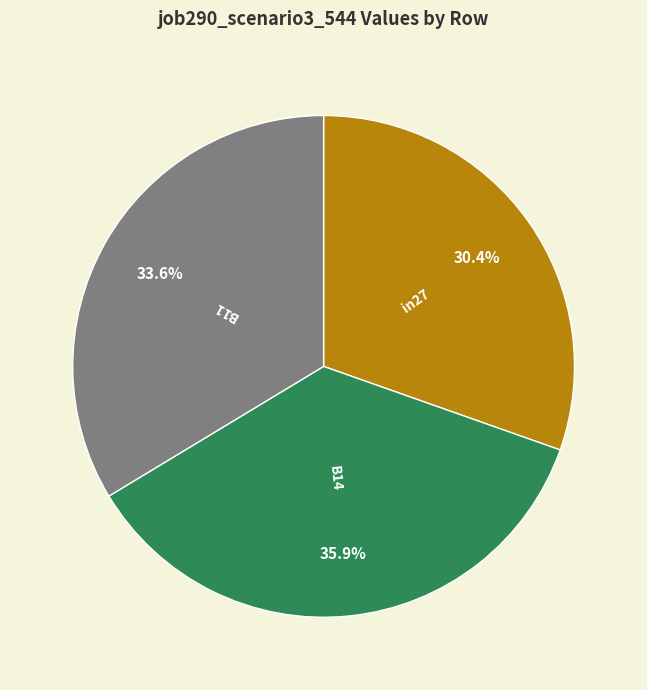

Does any single category account for the majority?

No